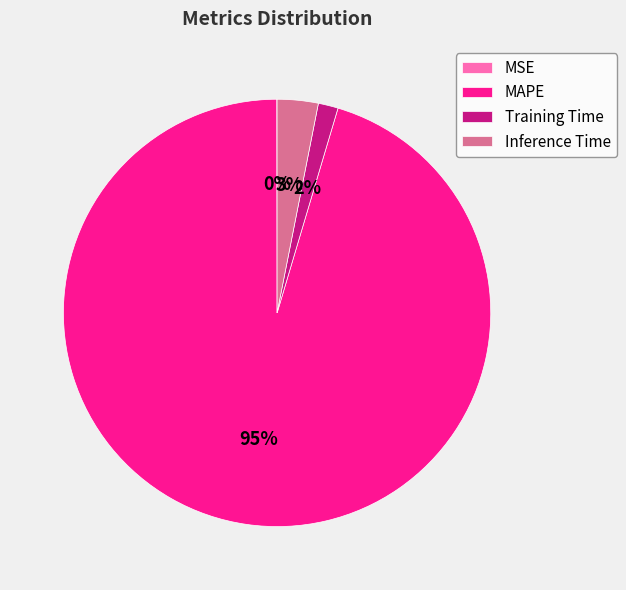

Does MAPE represent more than half of the total?

Yes